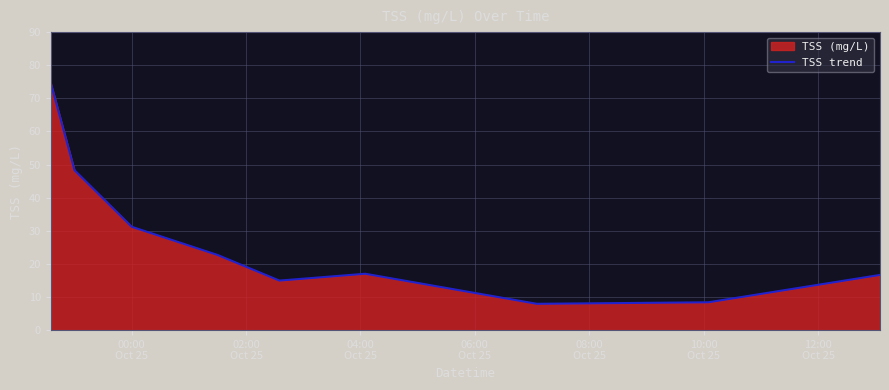

What is the smallest value displayed?

7.9